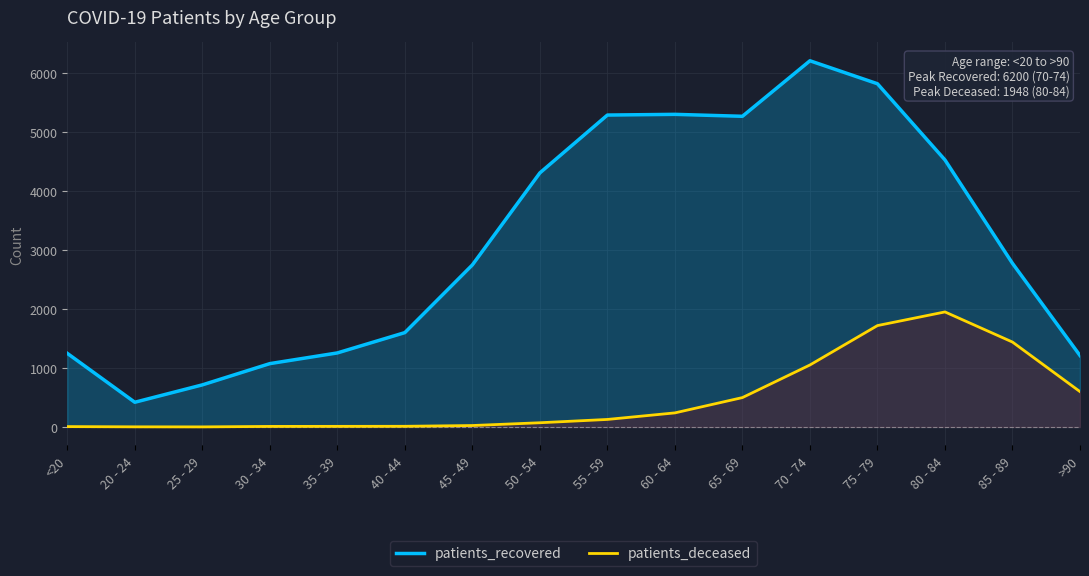

What are all the series names shown in the legend?

patients_recovered, patients_deceased